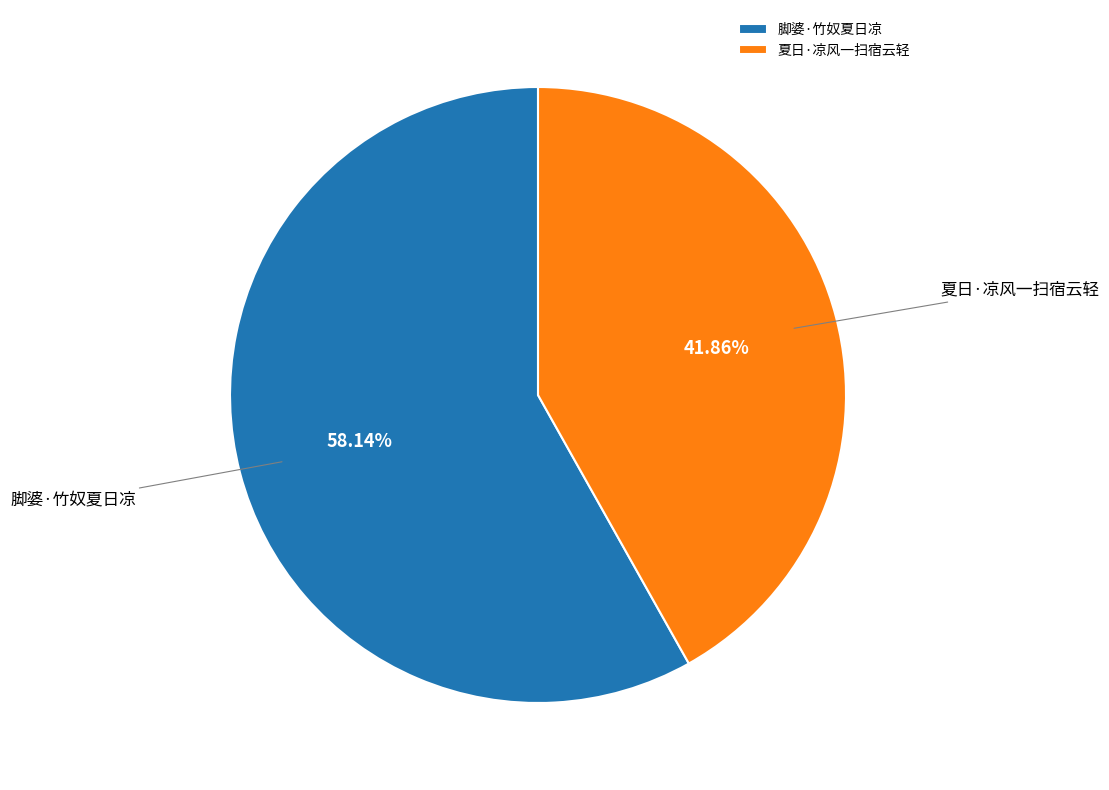

What is the smallest slice in the pie chart?

夏日·凉风一扫宿云轻